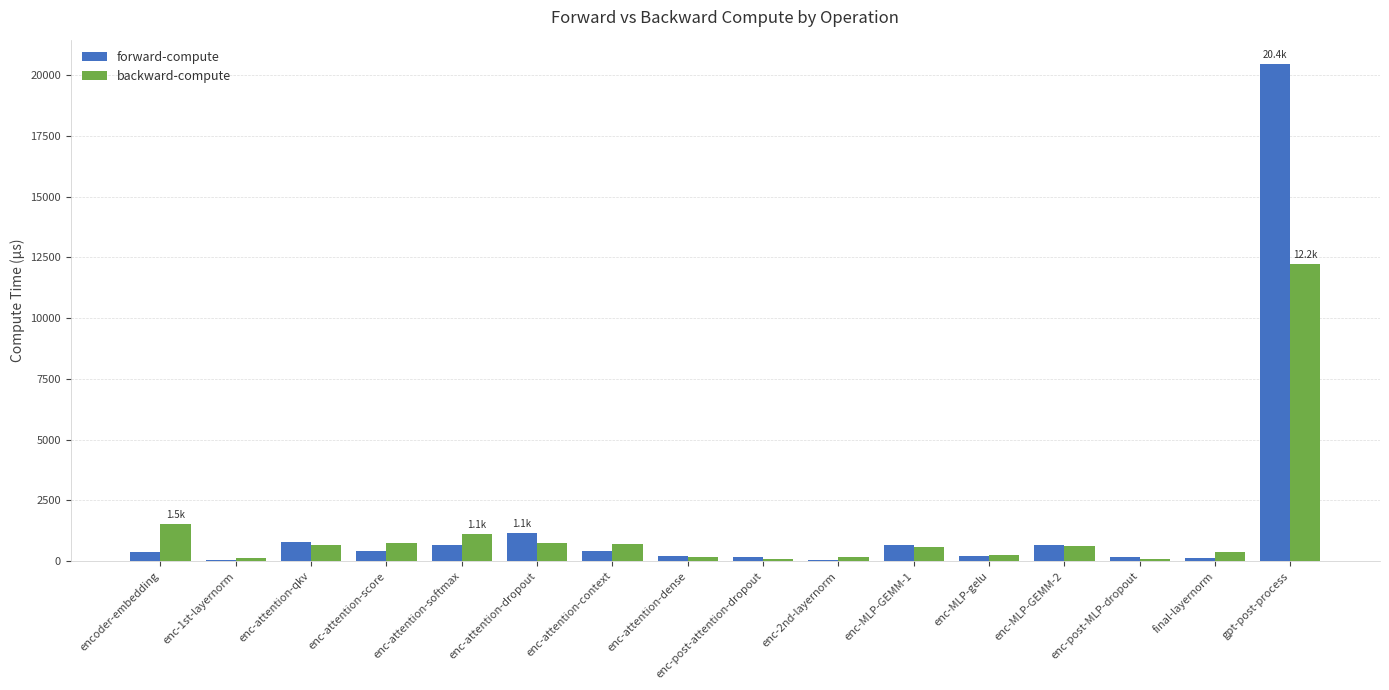

Are the bars grouped side by side (vs. stacked)?

Yes